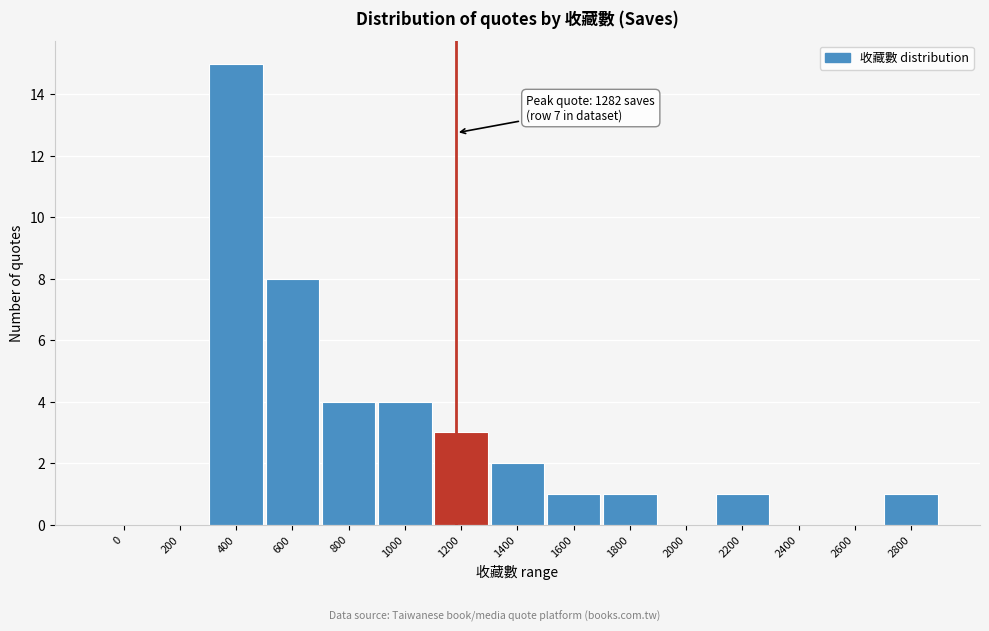

Reading right to left, transcribe all the data shown in this chart.

2800=1	2600=0	2400=0	2200=1	2000=0	1800=1	1600=1	1400=2	1200=3	1000=4	800=4	600=8	400=15	200=0	0=0